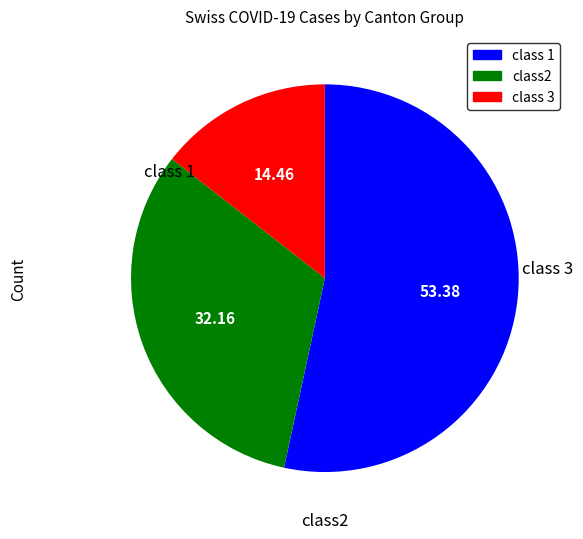

Is there any slice that represents more than half of the pie?

Yes